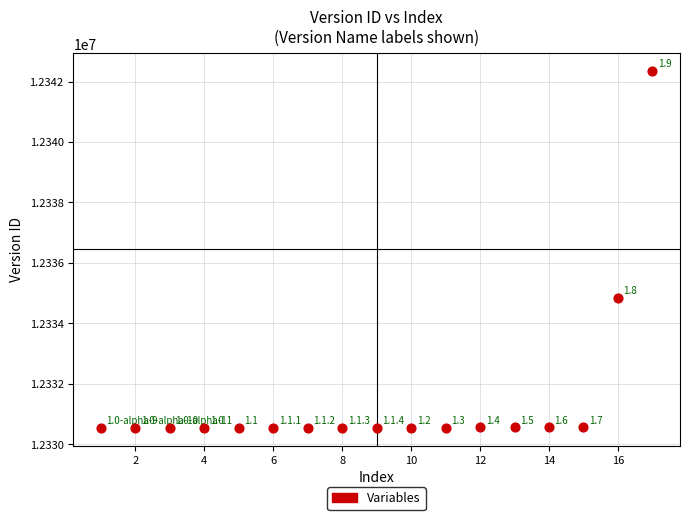

What is the range of X values (max minus min)?

16